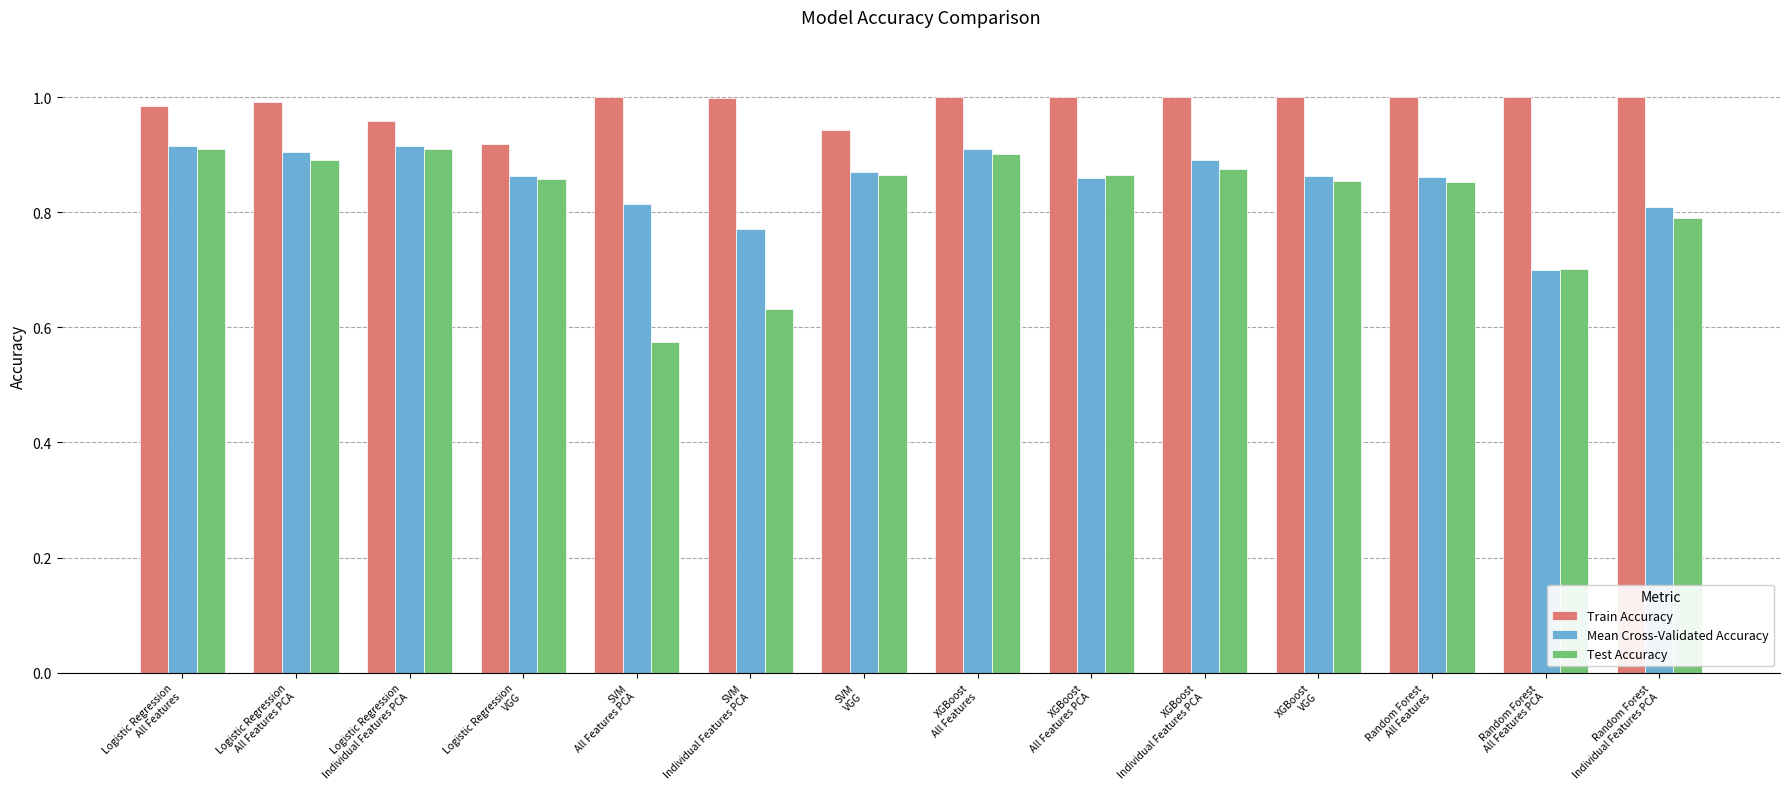

Which series has the largest range (max minus min)?

Test Accuracy